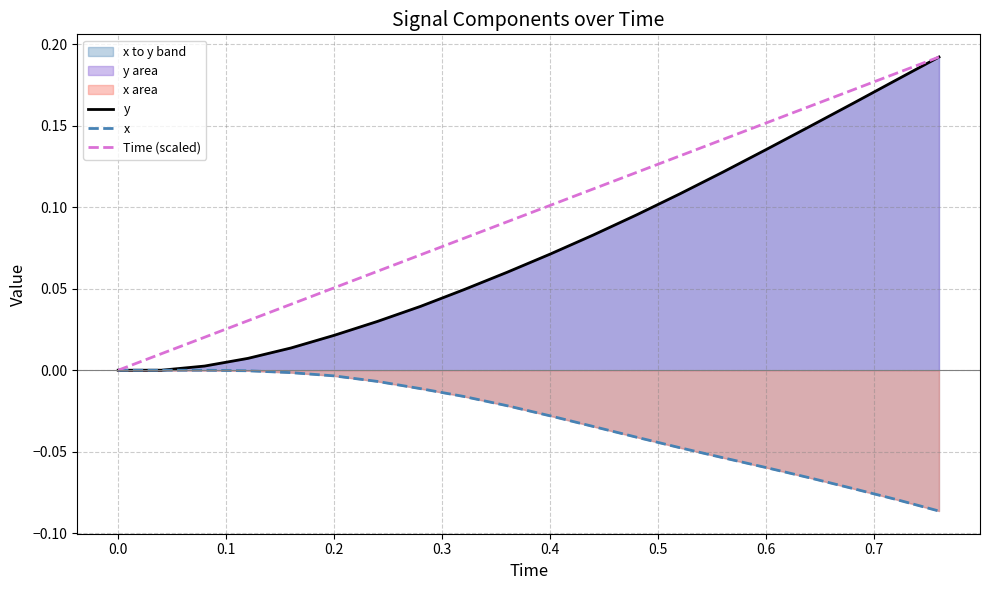

At how many categories does at least one series exceed 0?

19